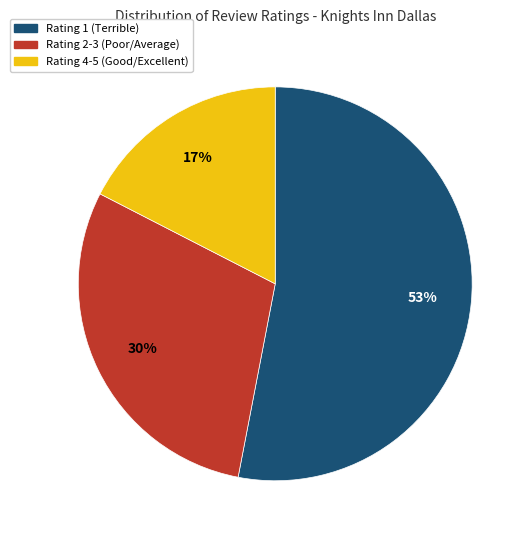

To the nearest percent, what is the difference between the largest and smallest slice percentages?

36%